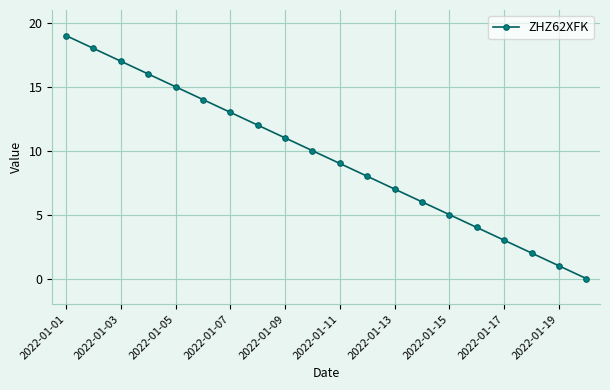

What is the sum of all values?

190